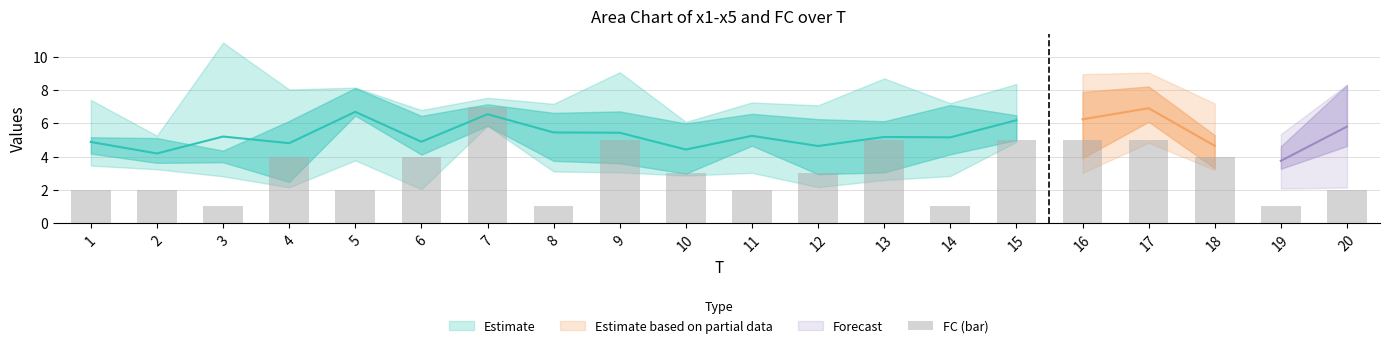

Between 16 and 3, which is larger?

16